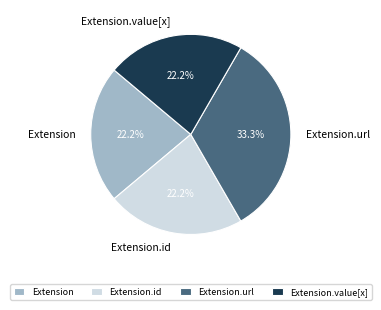

Which category has the biggest portion of the pie?

Extension.url